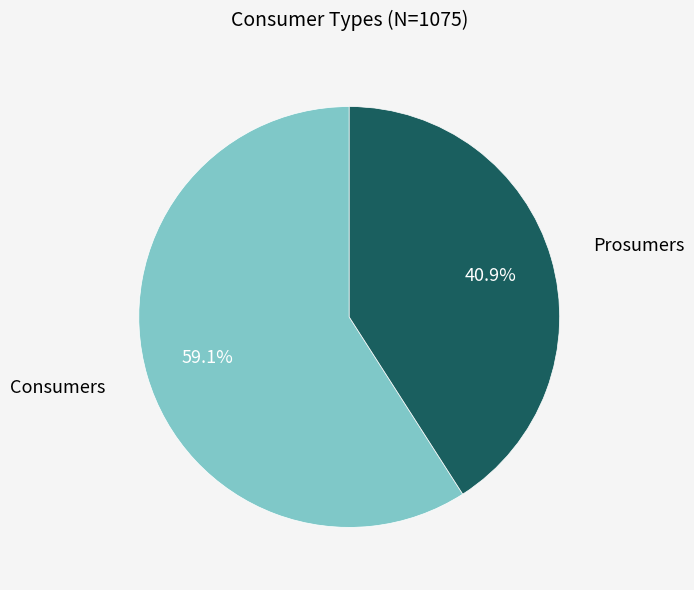

Does any single category account for the majority?

Yes